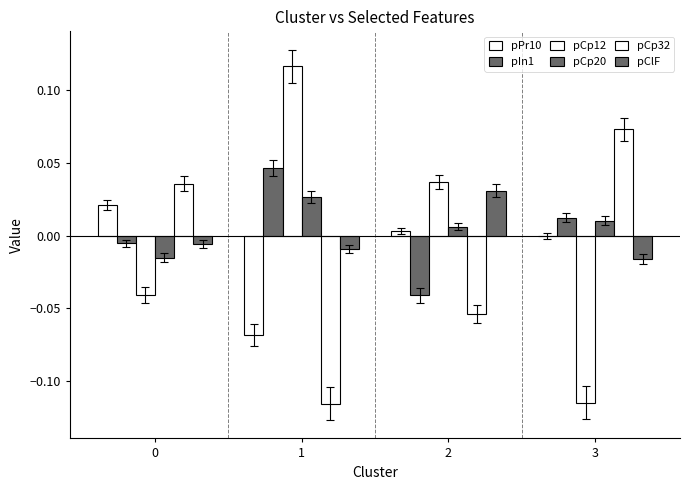

How many series are shown in this chart?

6